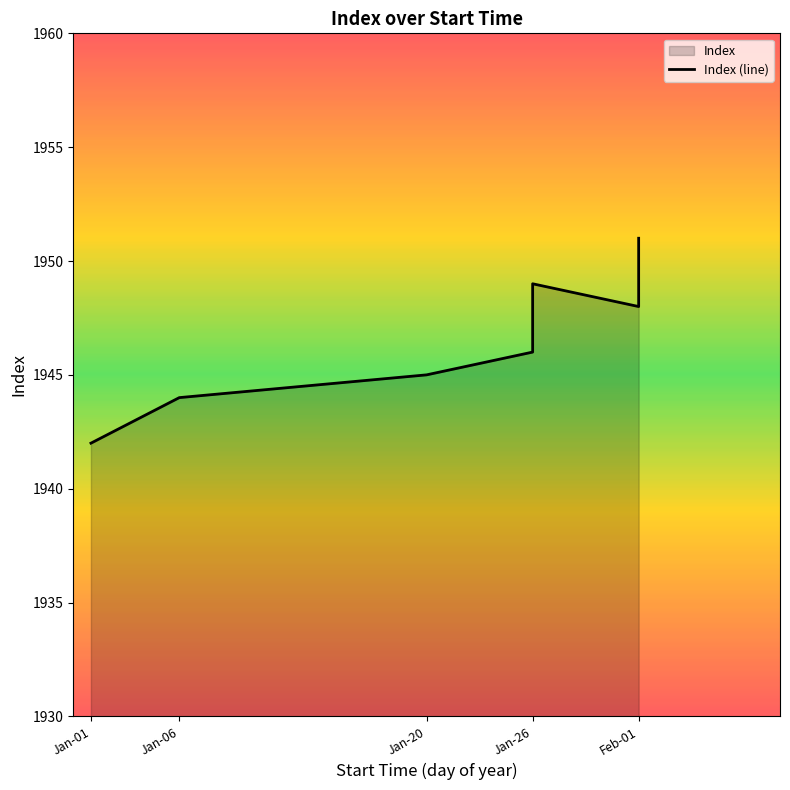

At which category does the chart reach its minimum across all series?

Jan-01